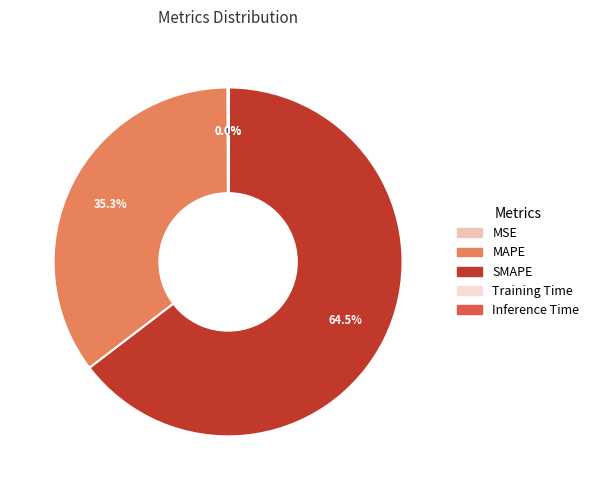

Count the number of slices in the pie.

5